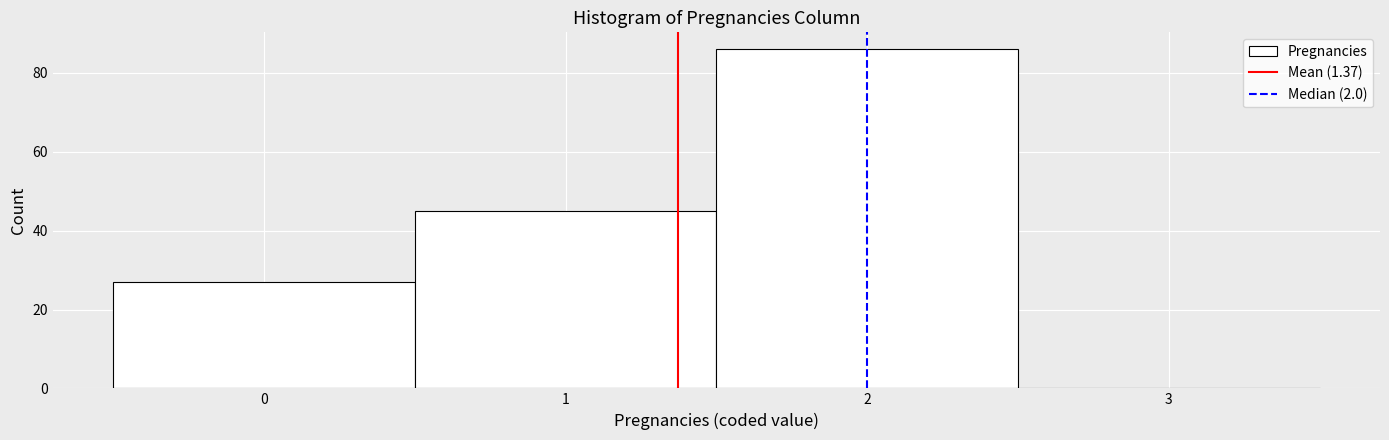

Which range on the x-axis has the tallest bar?

1.5 to 2.5